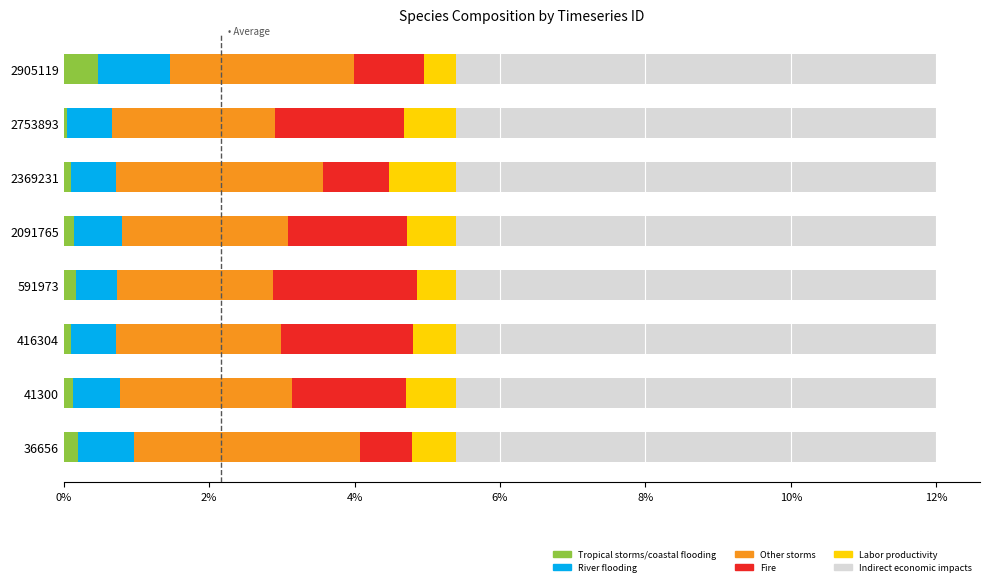

Which has a higher value, 12% or 10%?

12%